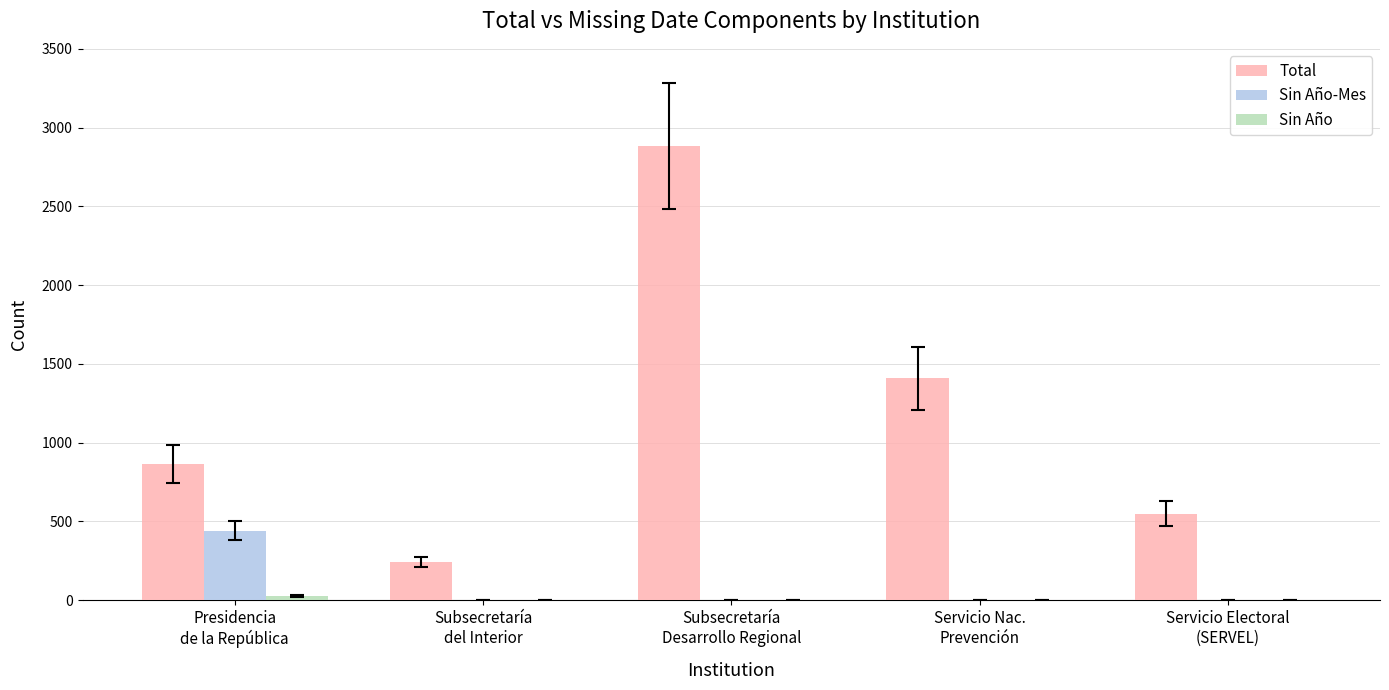

Does the chart contain stacked bars?

No